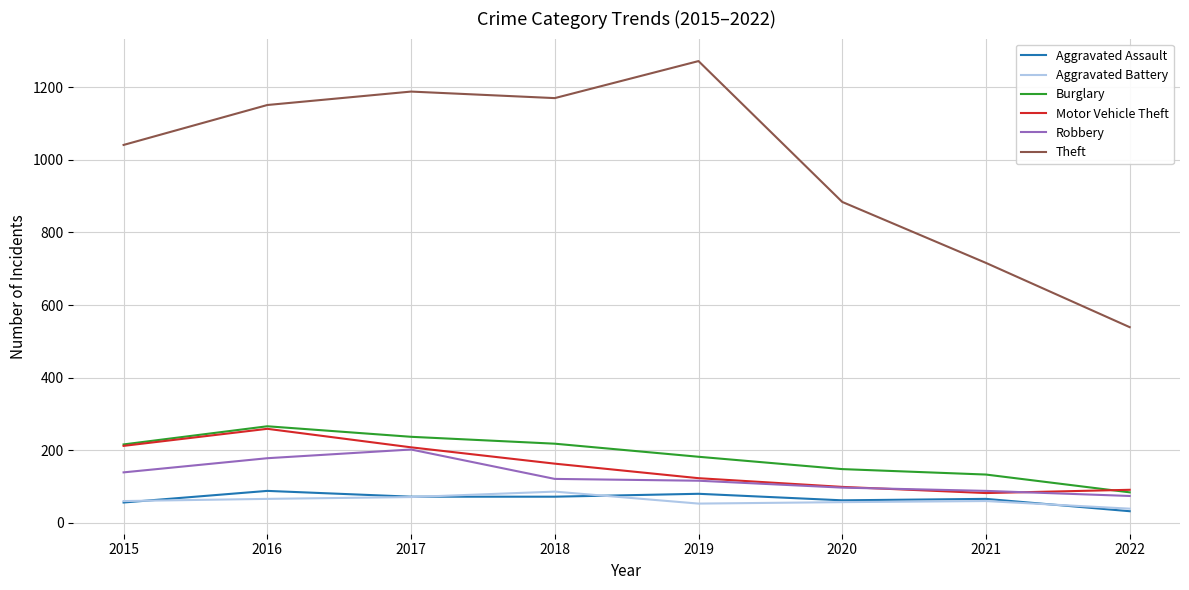

What is the sum of the Burglary values at 2016 and 2018?

484